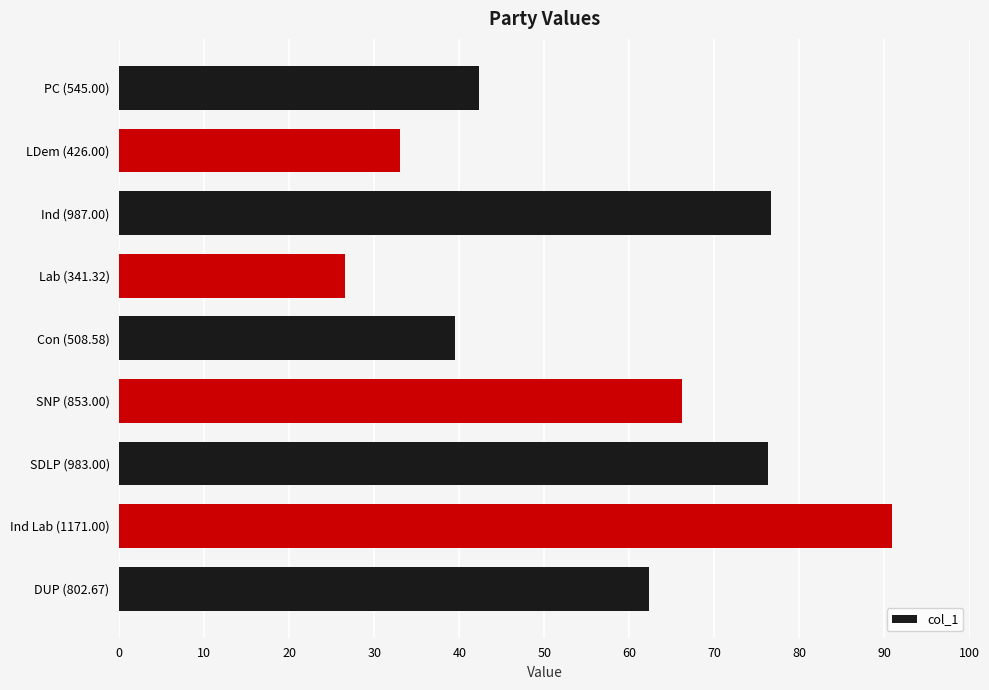

Approximately how many times larger is the value at Ind Lab (1171.00) compared to SDLP (983.00)?

1.2